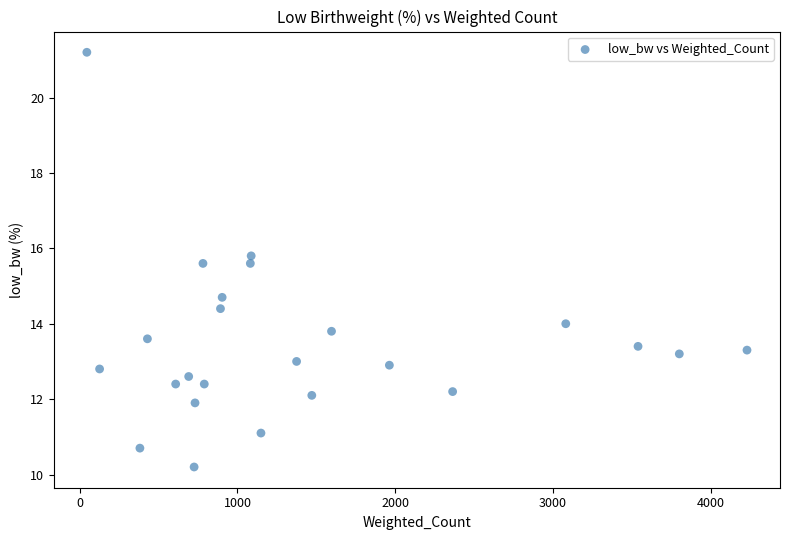

What is the range of Y values (max minus min)?

11.0